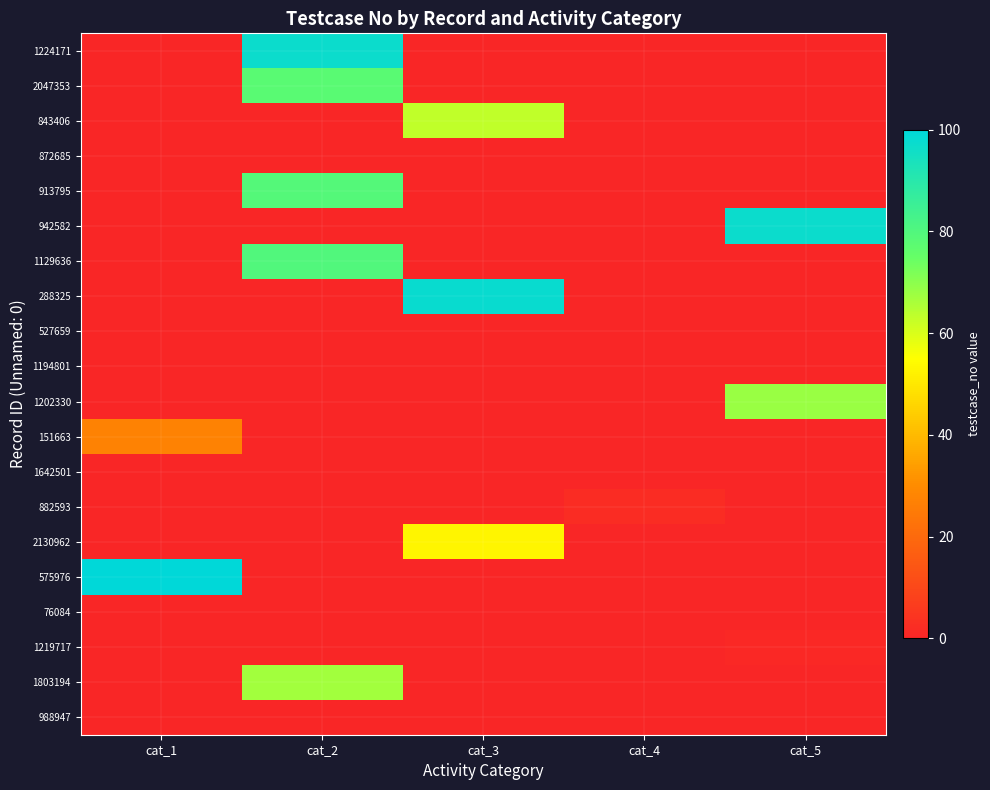

Reading right to left, what are all the values shown in this chart?

1224171: cat_5=0	cat_4=0	cat_3=0	cat_2=97	cat_1=0
2047353: cat_5=0	cat_4=0	cat_3=0	cat_2=78	cat_1=0
843406: cat_5=0	cat_4=0	cat_3=63	cat_2=0	cat_1=0
872685: cat_5=0	cat_4=0	cat_3=0	cat_2=0	cat_1=0
913795: cat_5=0	cat_4=0	cat_3=0	cat_2=79	cat_1=0
942582: cat_5=97	cat_4=0	cat_3=0	cat_2=0	cat_1=0
1129636: cat_5=0	cat_4=0	cat_3=0	cat_2=80	cat_1=0
288325: cat_5=0	cat_4=0	cat_3=98	cat_2=0	cat_1=0
527659: cat_5=0	cat_4=0	cat_3=0	cat_2=0	cat_1=0
1194801: cat_5=0	cat_4=0	cat_3=0	cat_2=0	cat_1=0
1202330: cat_5=68	cat_4=0	cat_3=0	cat_2=0	cat_1=0
151663: cat_5=0	cat_4=0	cat_3=0	cat_2=0	cat_1=27
1642501: cat_5=0	cat_4=0	cat_3=0	cat_2=0	cat_1=0
882593: cat_5=0	cat_4=2	cat_3=0	cat_2=0	cat_1=0
2130962: cat_5=0	cat_4=0	cat_3=53	cat_2=0	cat_1=0
575976: cat_5=0	cat_4=0	cat_3=0	cat_2=0	cat_1=100
76084: cat_5=0	cat_4=0	cat_3=0	cat_2=0	cat_1=0
1219717: cat_5=1	cat_4=0	cat_3=0	cat_2=0	cat_1=0
1803194: cat_5=0	cat_4=0	cat_3=0	cat_2=67	cat_1=0
988947: cat_5=0	cat_4=0	cat_3=0	cat_2=0	cat_1=0